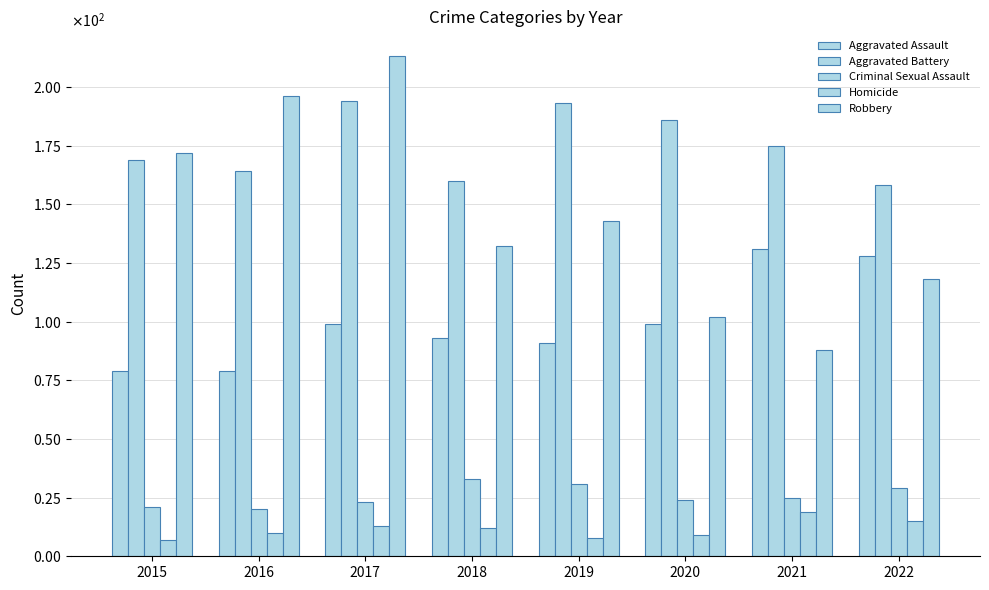

Are the bars grouped side by side (vs. stacked)?

Yes